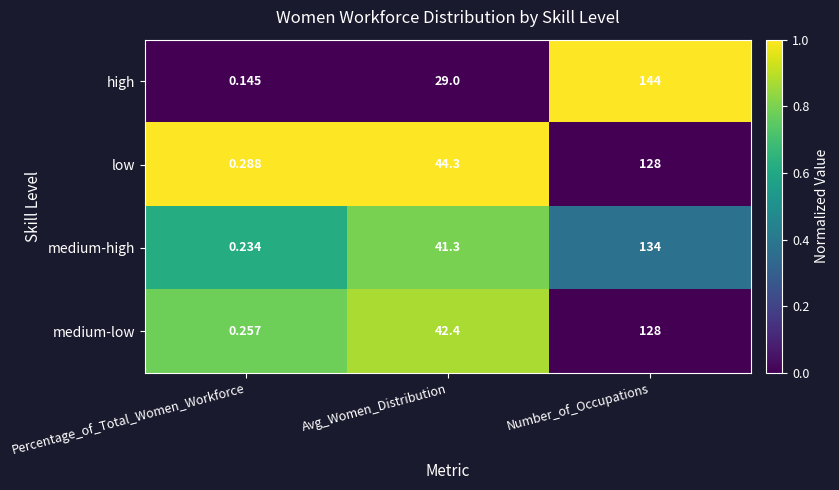

Rank the series at Percentage_of_Total_Women_Workforce from highest to lowest value.

low, medium-low, medium-high, high